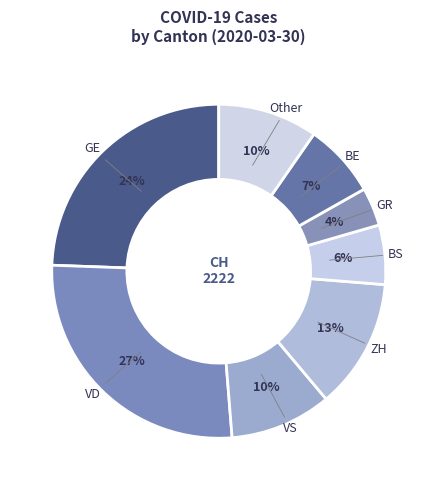

How many slices are in this pie chart?

8